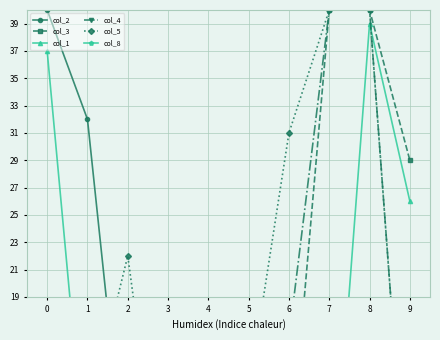

Is the value of col_4 at 4 greater than the value of col_1 at 4?

Yes